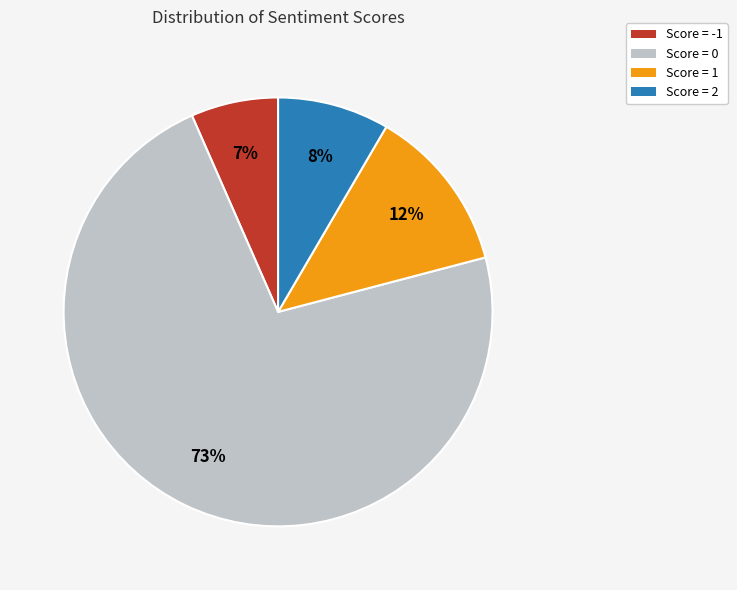

To the nearest percent, what portion does Score = 1 represent?

12%